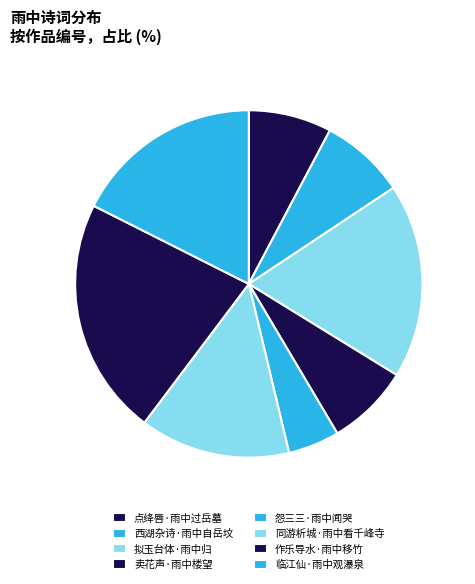

Count the number of slices in the pie.

8